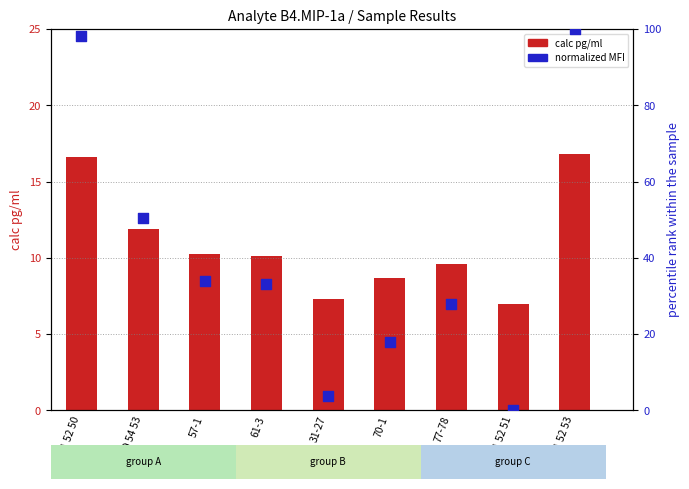

Which series has the largest Y range (max minus min)?

normalized MFI (percentile)